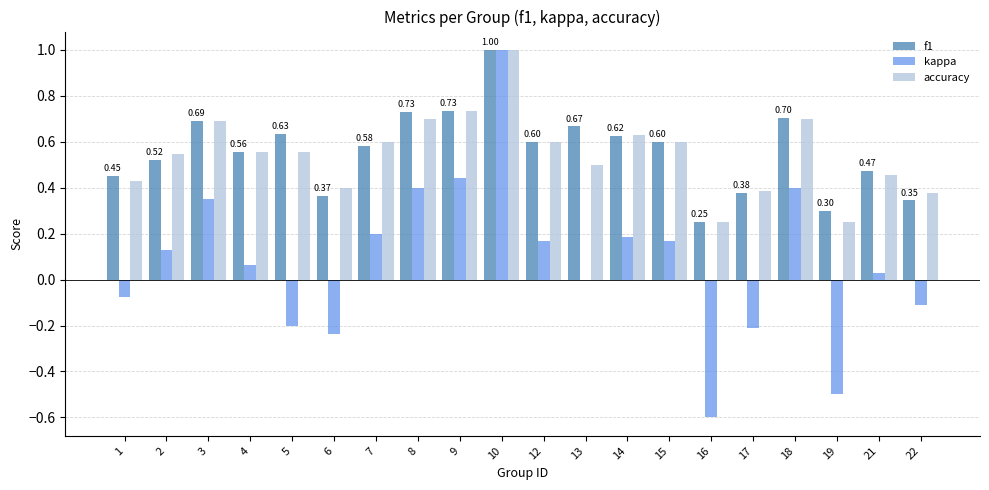

What is the sum of all accuracy values?

11.0